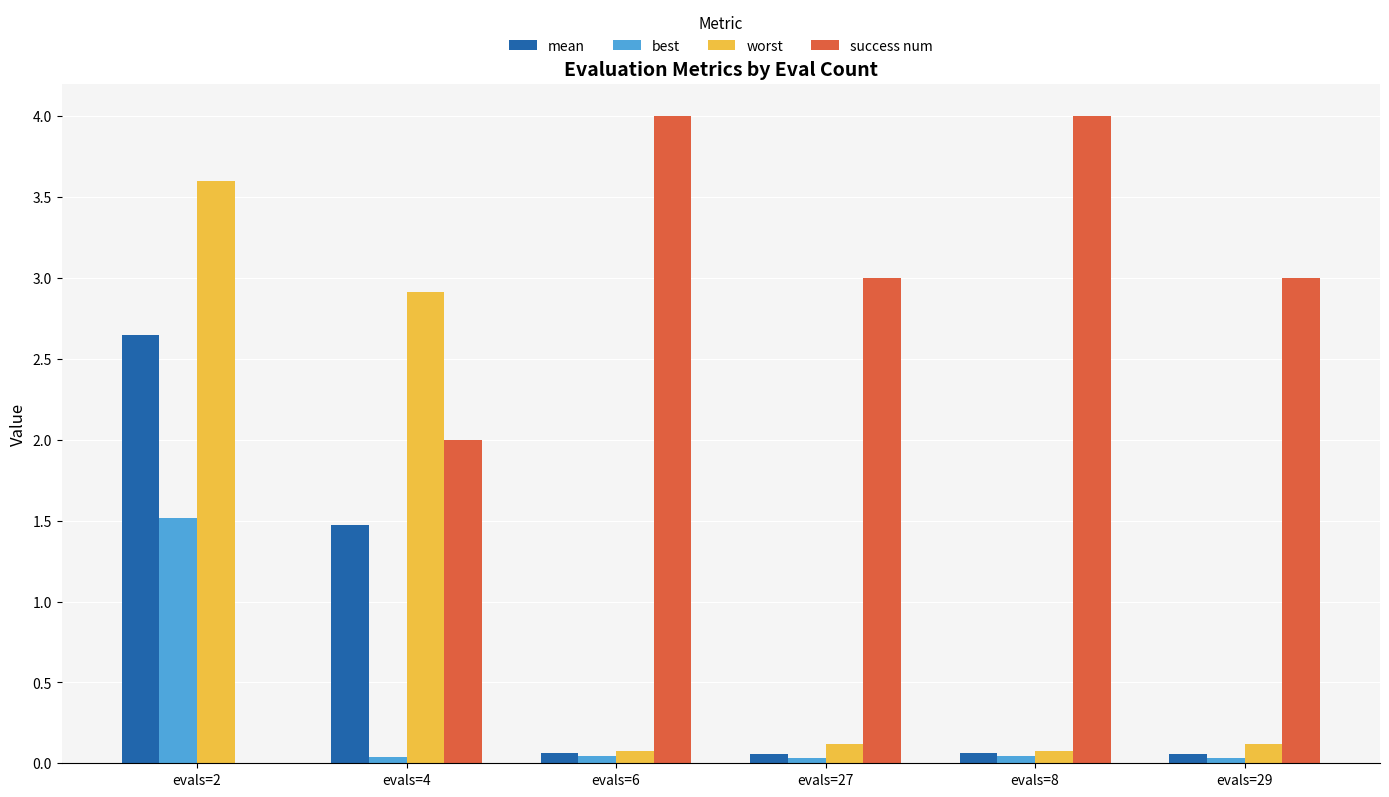

Is it true that mean equals 0.1 at evals=29?

True